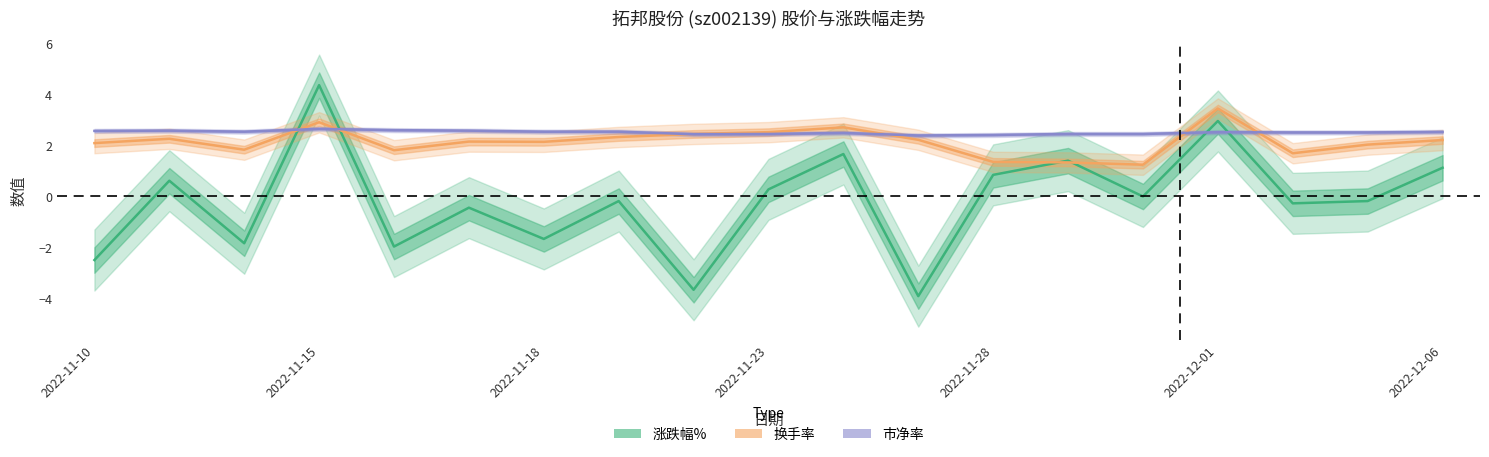

Which series ends up on top after the final intersection of 涨跌幅% and 市净率?

市净率